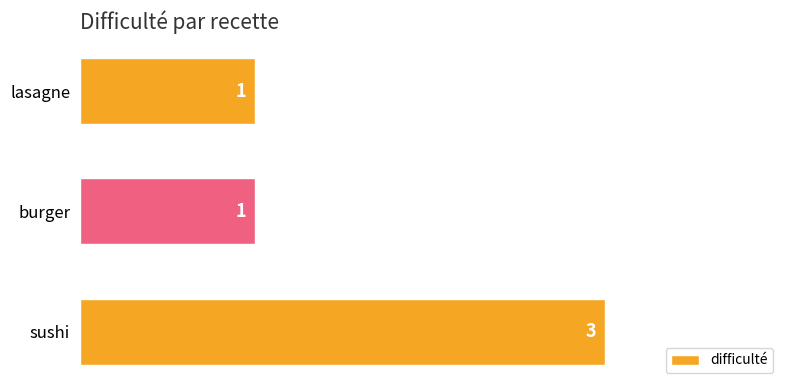

The chart shows a value of 3 at sushi. True or false?

True